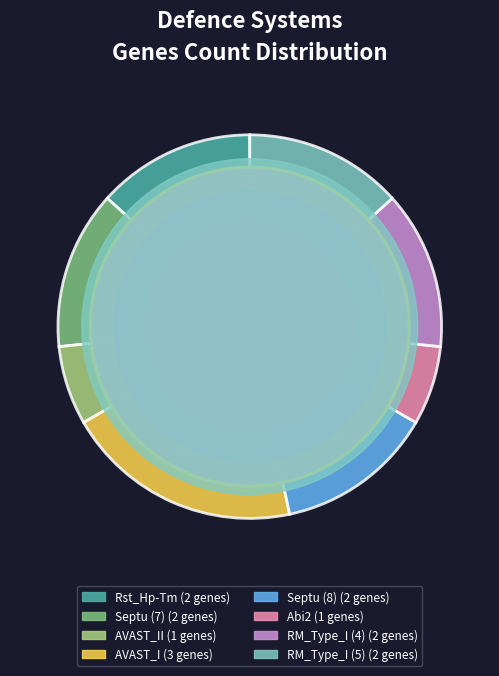

To the nearest percent, what is the average slice percentage?

12%